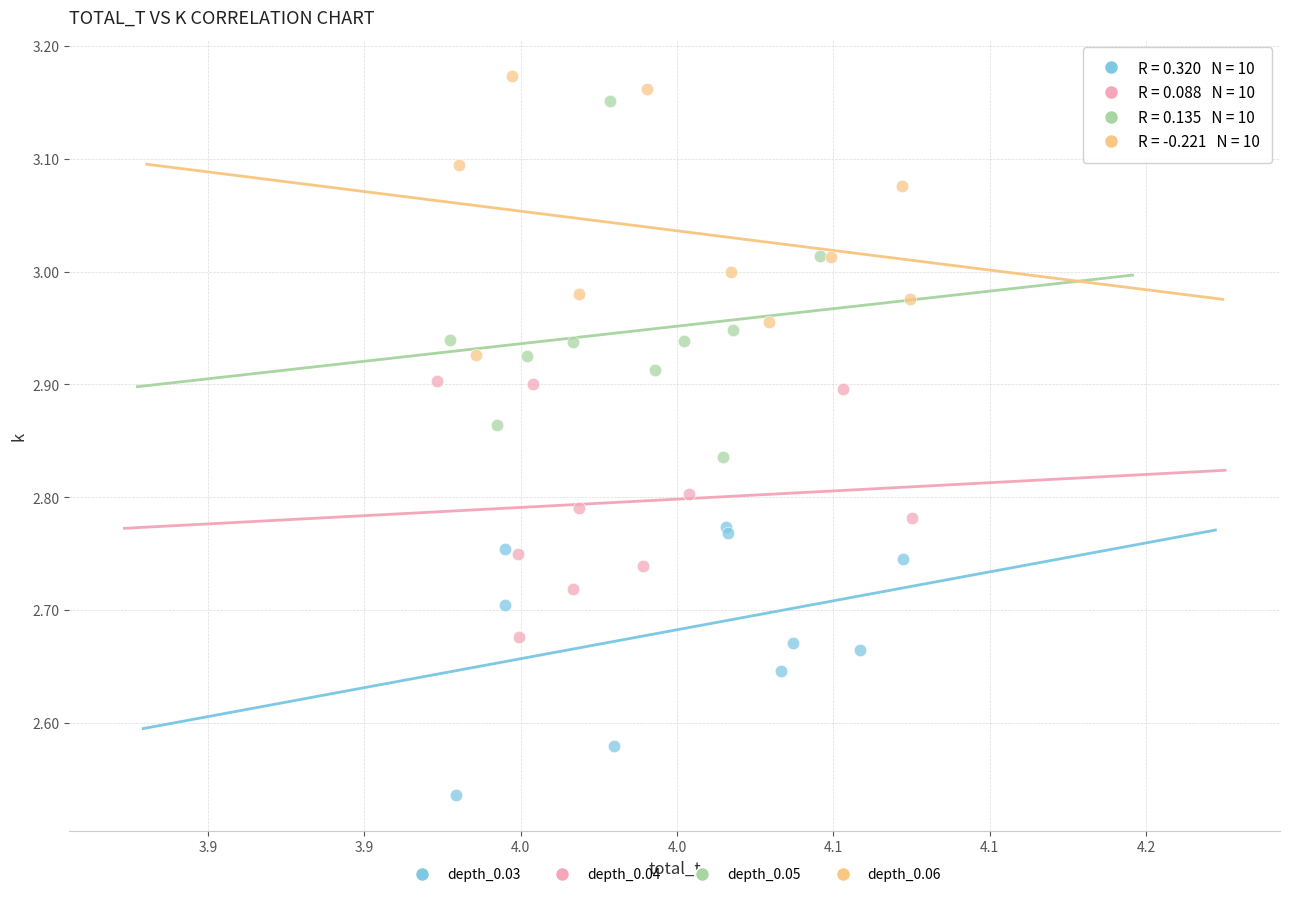

What are all the series names shown in the legend?

depth_0.03, depth_0.04, depth_0.05, depth_0.06